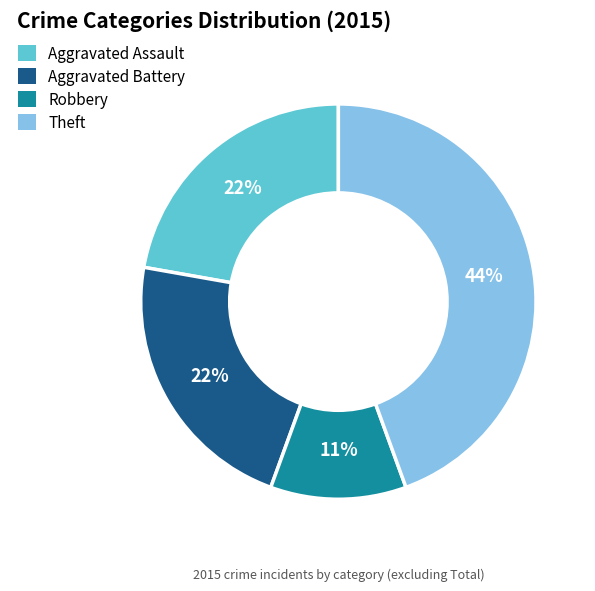

Is the sum of Aggravated Assault and Aggravated Battery greater than half?

No